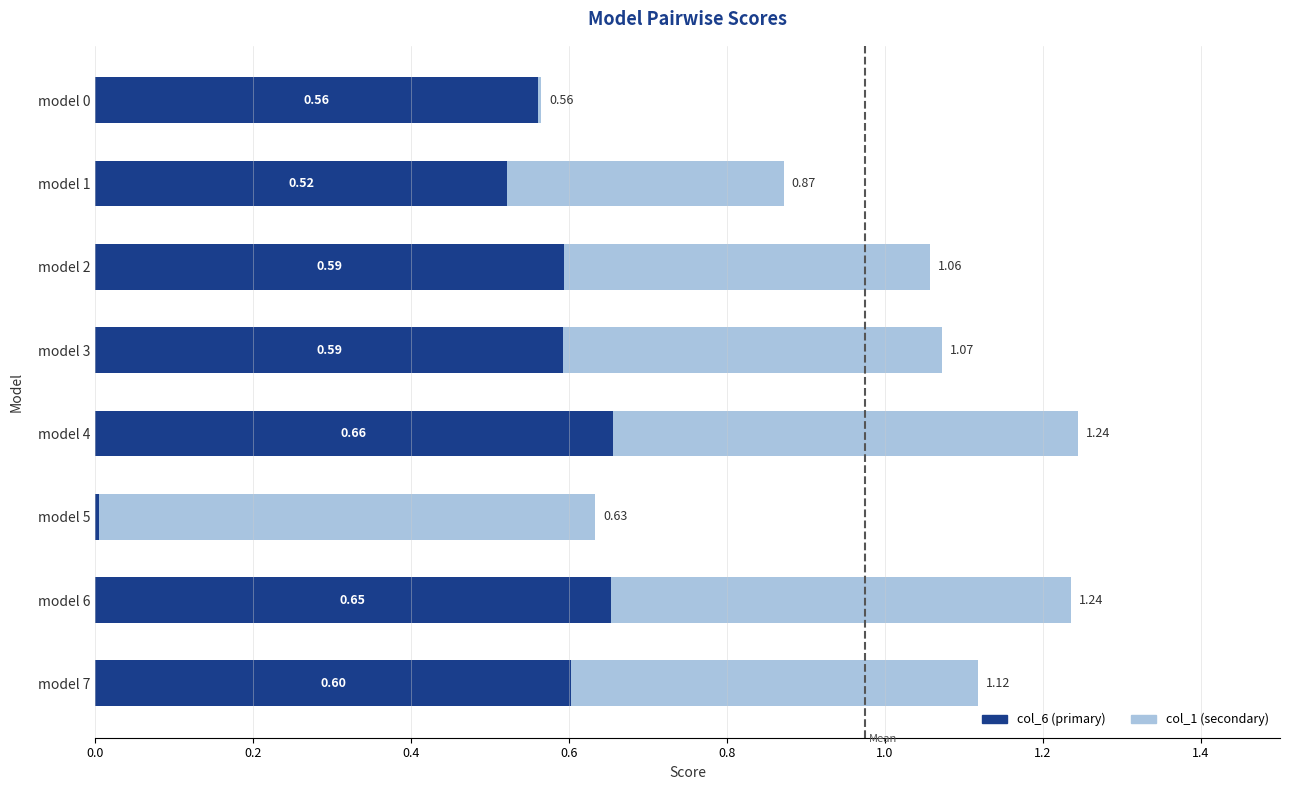

At which category is the sum across all series the highest?

model 4